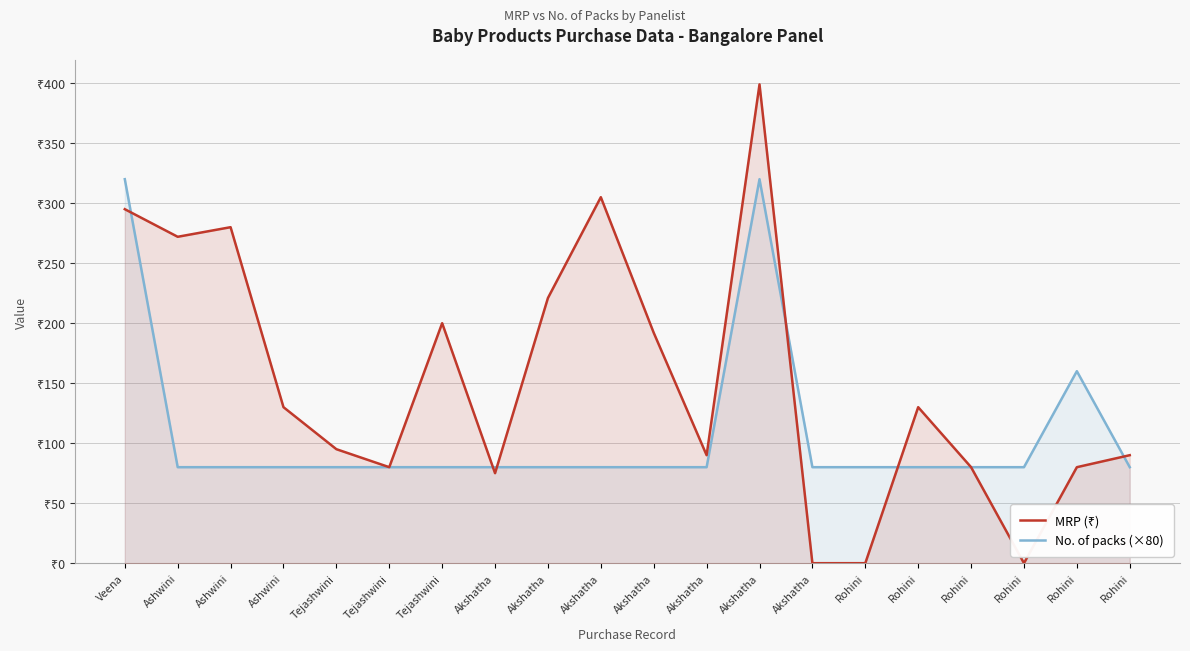

How many series are shown in this chart?

2